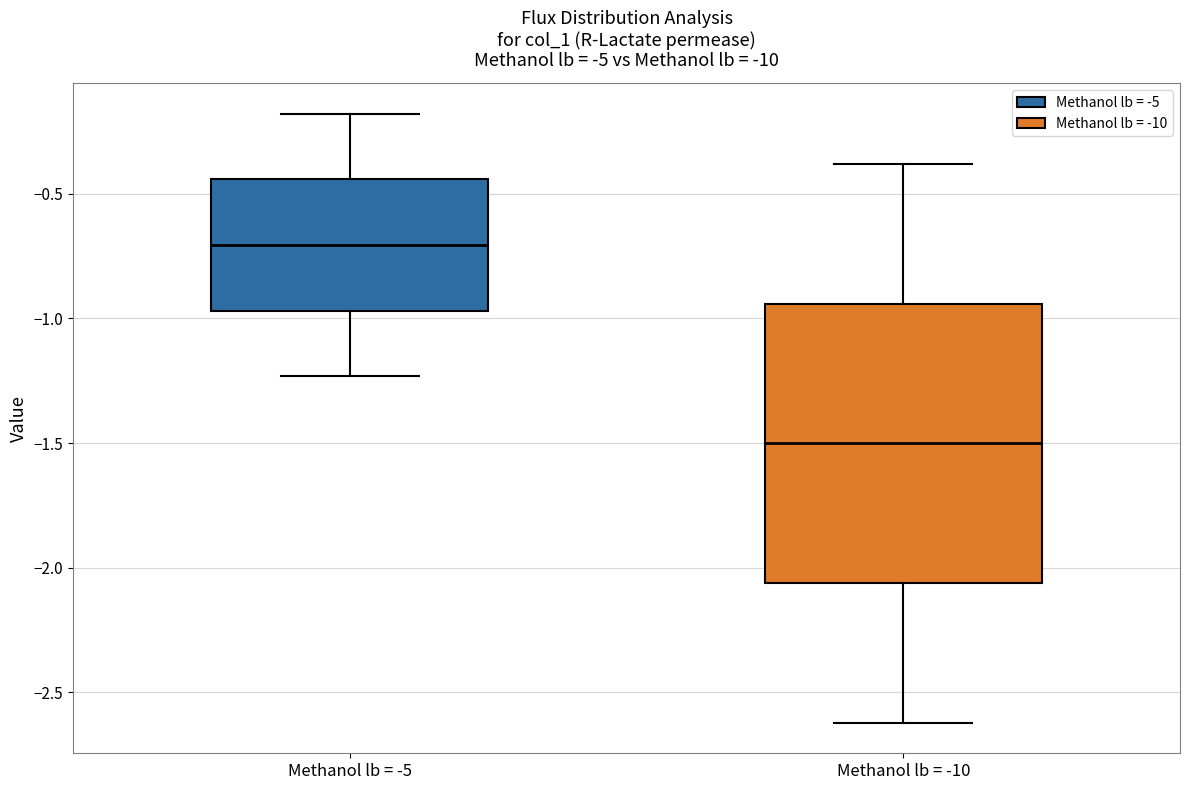

Reading left to right, read every box against the y-axis: the position of its median line, the range the box covers, and the ends of its whiskers. The values are not printed on the chart, so give them approximately, as read against the axis.

Methanol lb = -5: median -0.70, box -0.95 to -0.45, whiskers -1.25 to -0.20
Methanol lb = -10: median -1.50, box -2.05 to -0.95, whiskers -2.60 to -0.40